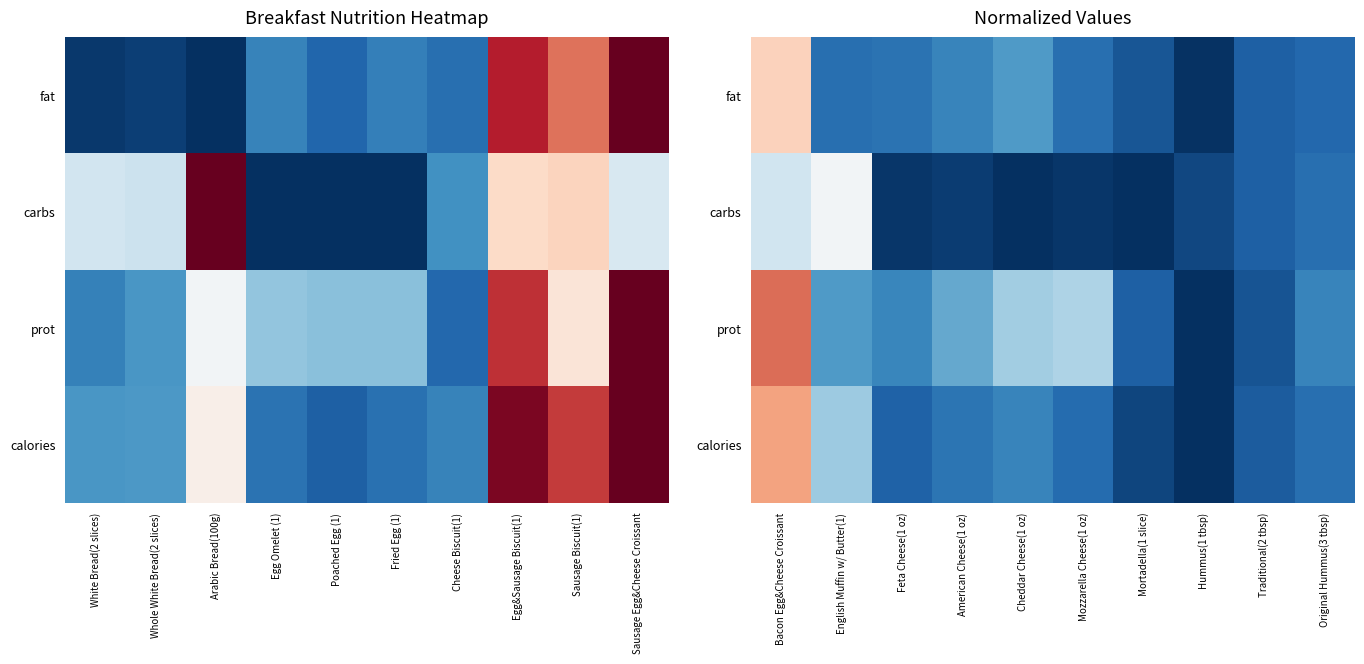

What is the spread (max minus min) of values at English Muffin w/ Butter(1)?

0.4